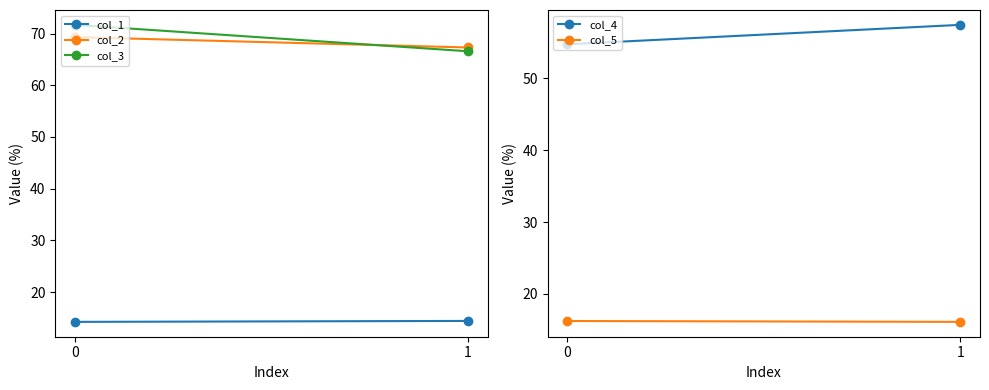

The value of col_2 at 0 is 104.1. True or false?

False